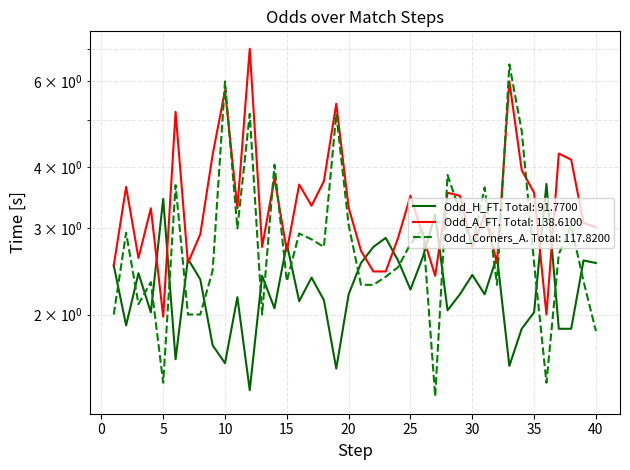

Reading right to left, what are all the values shown in this chart?

Odd_H_FT: 40=2.5	39=2.6	38=1.9	37=1.9	36=3.7	35=2.0	34=1.9	33=1.6	32=2.6	31=2.2	30=2.4	29=2.2	28=2.0	27=3.2	26=2.6	25=2.2	24=2.6	23=2.9	22=2.8	21=2.5	20=2.2	19=1.6	18=2.1	17=2.4	16=2.1	15=2.8	14=2.1	13=2.4	12=1.4	11=2.2	10=1.6	9=1.7	8=2.4	7=2.6	6=1.6	5=3.5	4=2.0	3=2.4	2=1.9	1=2.5
Odd_A_FT: 40=3.0	39=3.1	38=4.2	37=4.3	36=2.0	35=3.5	34=4.0	33=6.0	32=2.5	31=3.2	30=2.8	29=3.5	28=3.5	27=2.4	26=2.9	25=3.5	24=2.9	23=2.5	22=2.5	21=2.7	20=3.3	19=5.4	18=3.8	17=3.3	16=3.7	15=2.7	14=3.8	13=2.8	12=7.0	11=3.3	10=5.8	9=4.2	8=2.9	7=2.5	6=5.2	5=2.0	4=3.3	3=2.6	2=3.6	1=2.5
Odd_Corners_A: 40=1.9	39=2.3	38=3.0	37=2.7	36=1.4	35=2.5	34=4.8	33=6.5	32=2.3	31=3.6	30=2.8	29=3.2	28=3.9	27=1.4	26=3.0	25=2.8	24=2.5	23=2.4	22=2.3	21=2.3	20=3.0	19=5.2	18=2.8	17=2.9	16=2.9	15=2.3	14=4.0	13=2.0	12=5.2	11=3.0	10=6.0	9=2.5	8=2.0	7=2.0	6=3.7	5=1.4	4=2.3	3=2.1	2=2.9	1=2.0